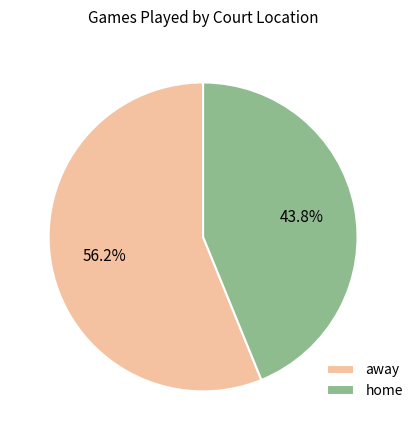

Does home account for over 50% of the chart?

No